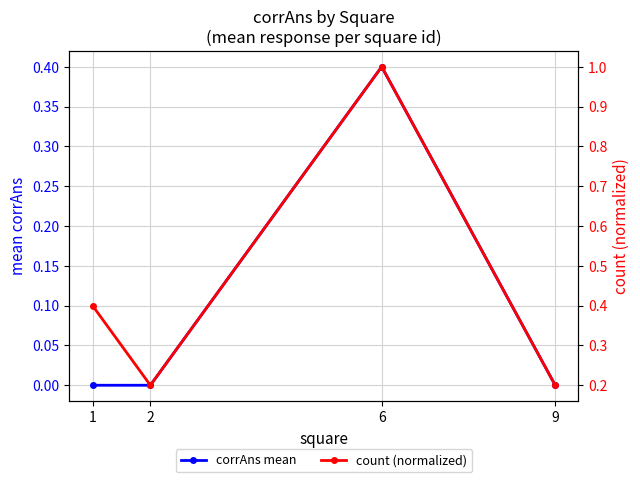

At how many categories does at least one series exceed 0?

4